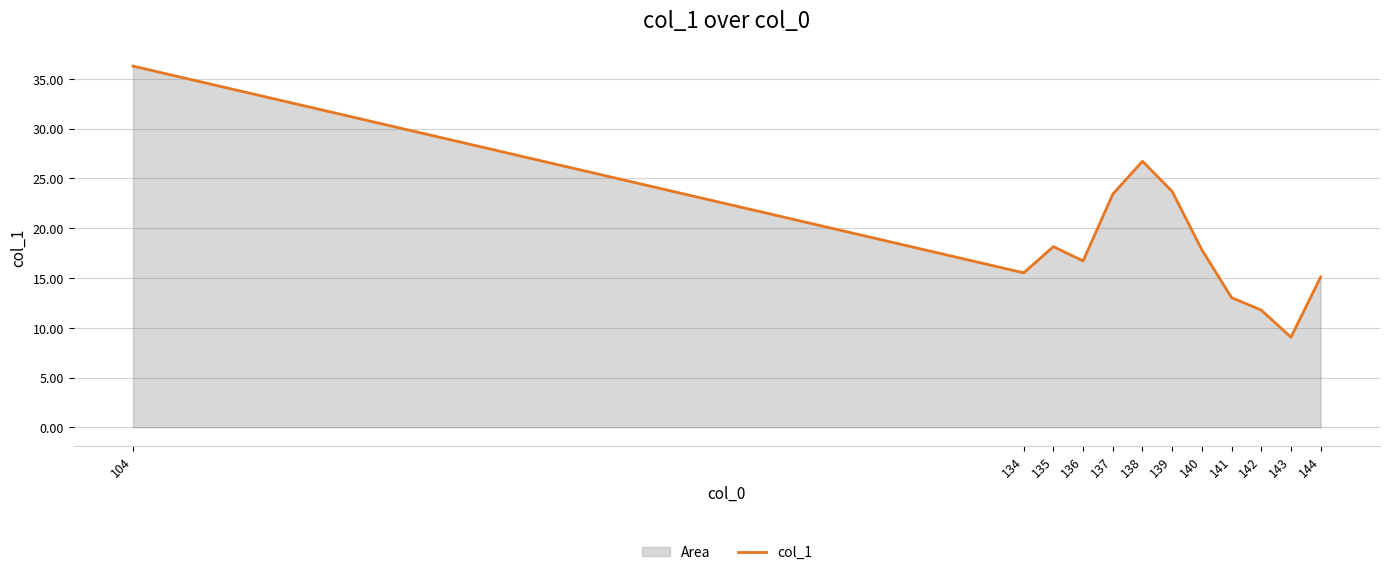

Where is the data nearest to the value 22?

137